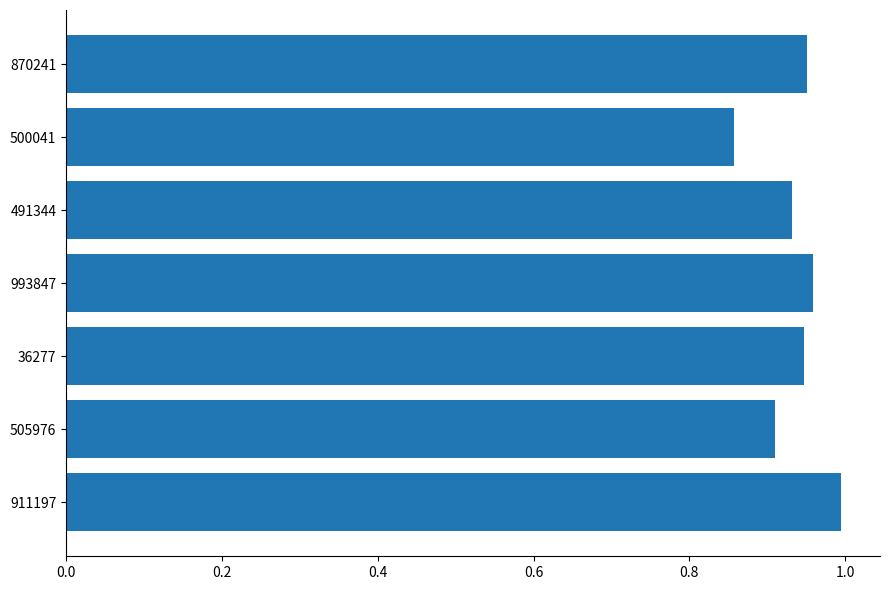

Between 911197 and 993847, which is larger?

911197